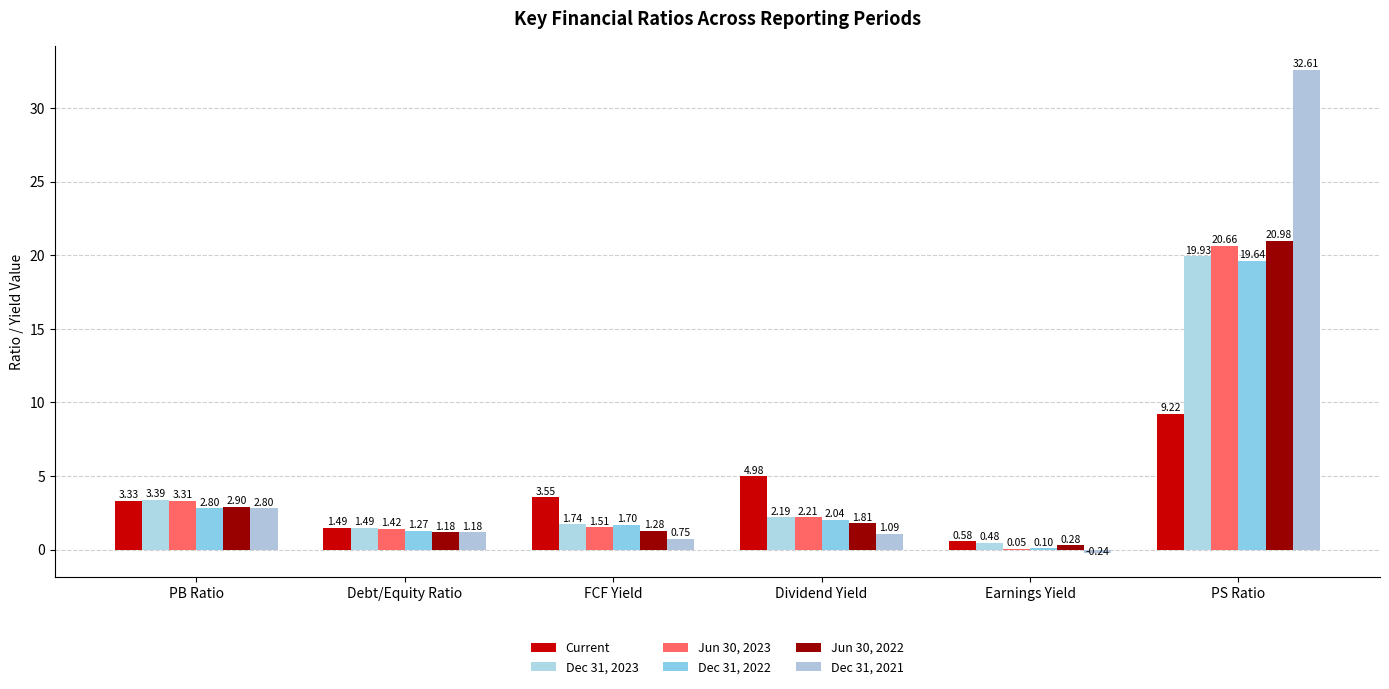

The Dec 31, 2023 series shows 1.4 at PB Ratio. True or false?

False